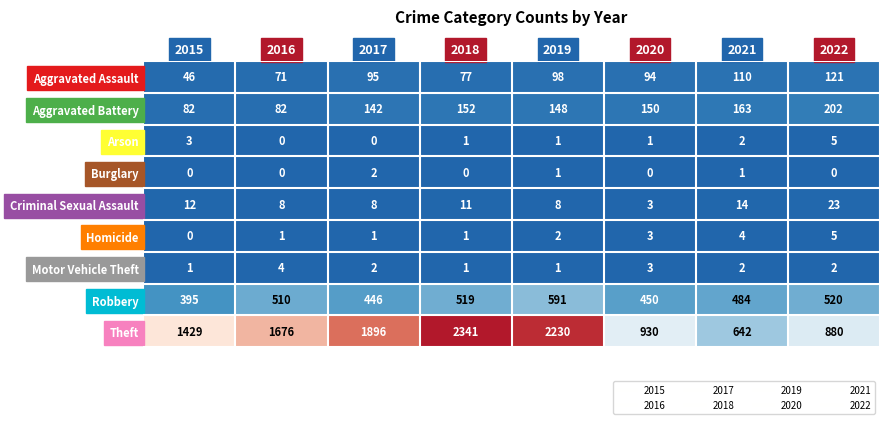

Which series has the largest total across all categories?

Theft